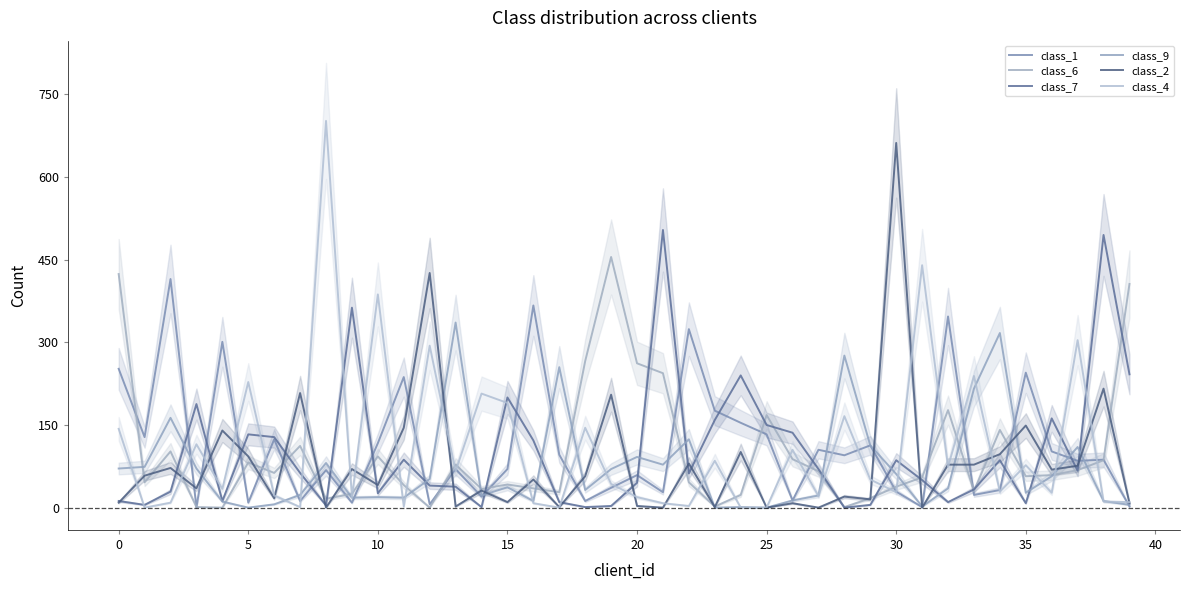

True or false: class_2 and class_4 intersect in this chart.

True